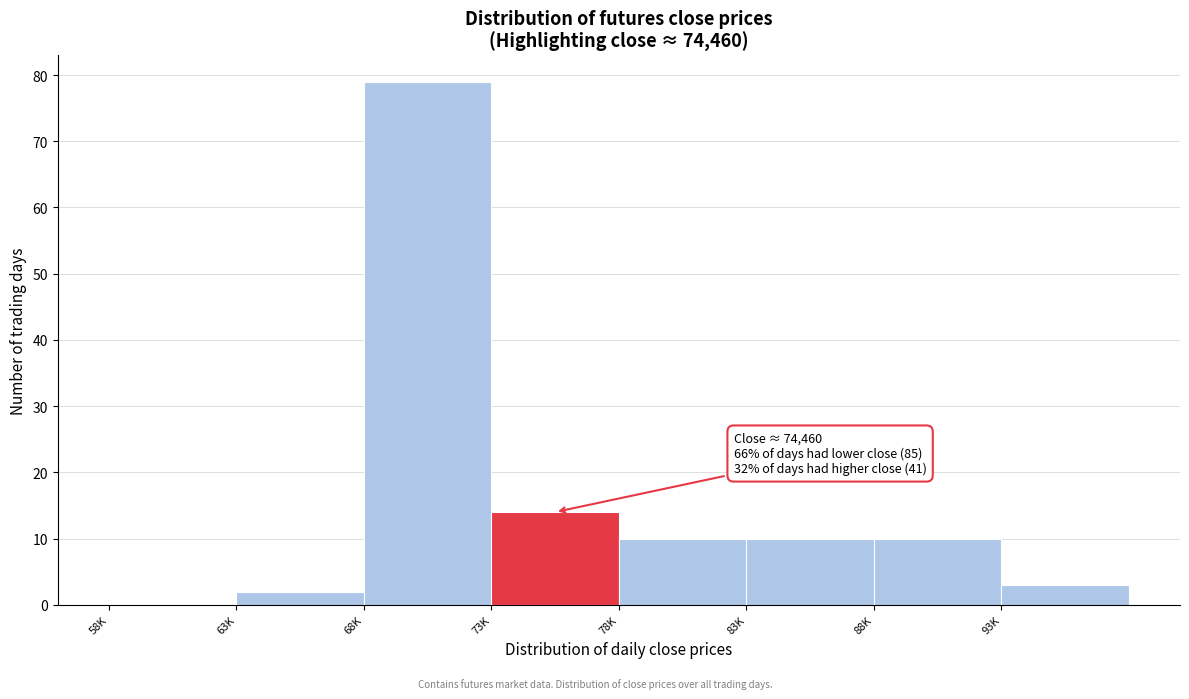

Reading right to left, list all the values displayed in this chart.

93K=3	88K=10	83K=10	78K=10	73K=14	68K=79	63K=2	58K=0